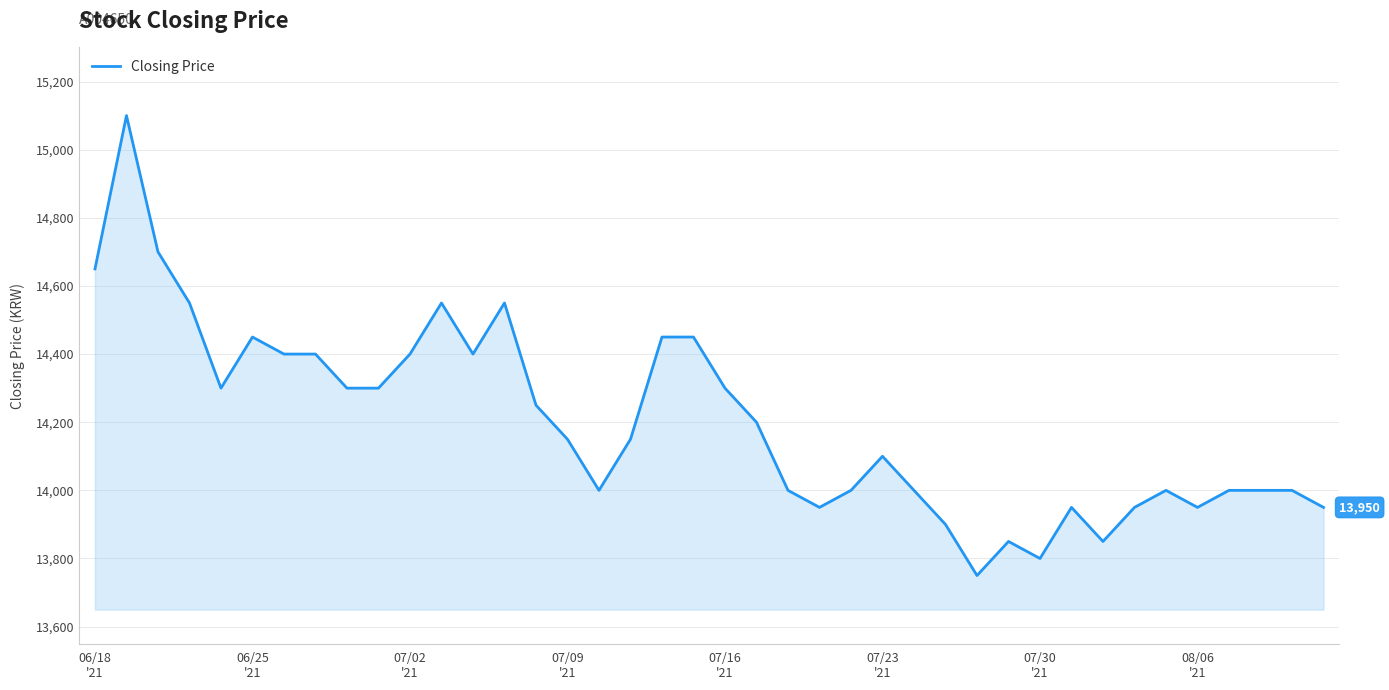

What is the smallest value displayed?

13750